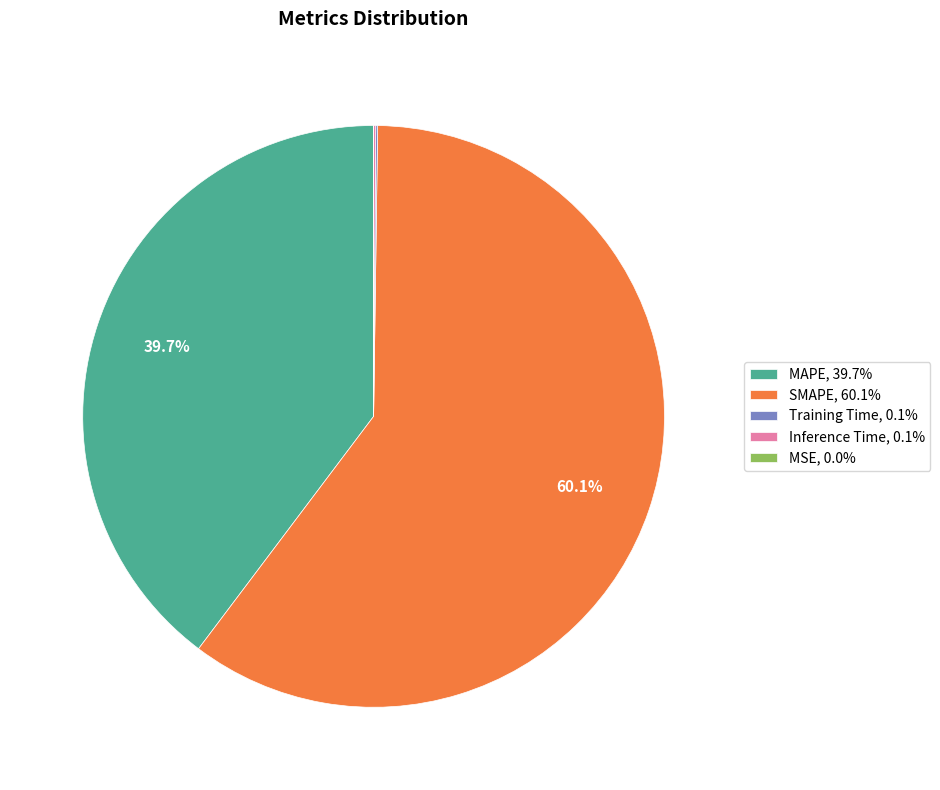

What portion of the pie excludes MAPE, 39.7%?

60.3%